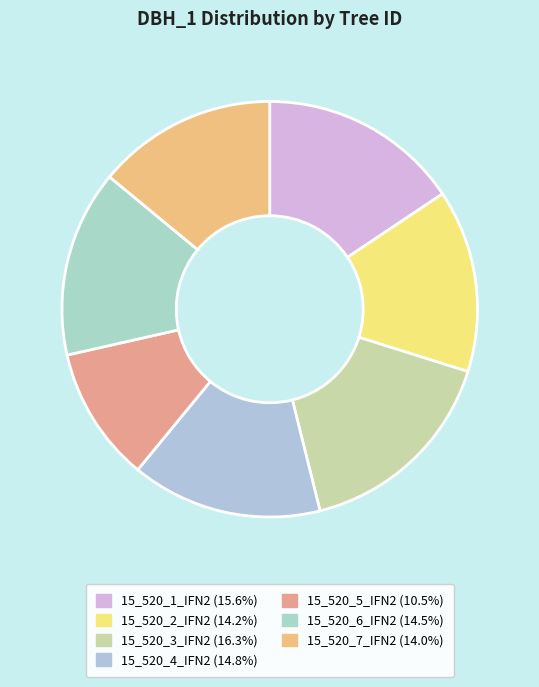

What percentage is the 15_520_2_IFN2 slice, to the nearest percent?

14%